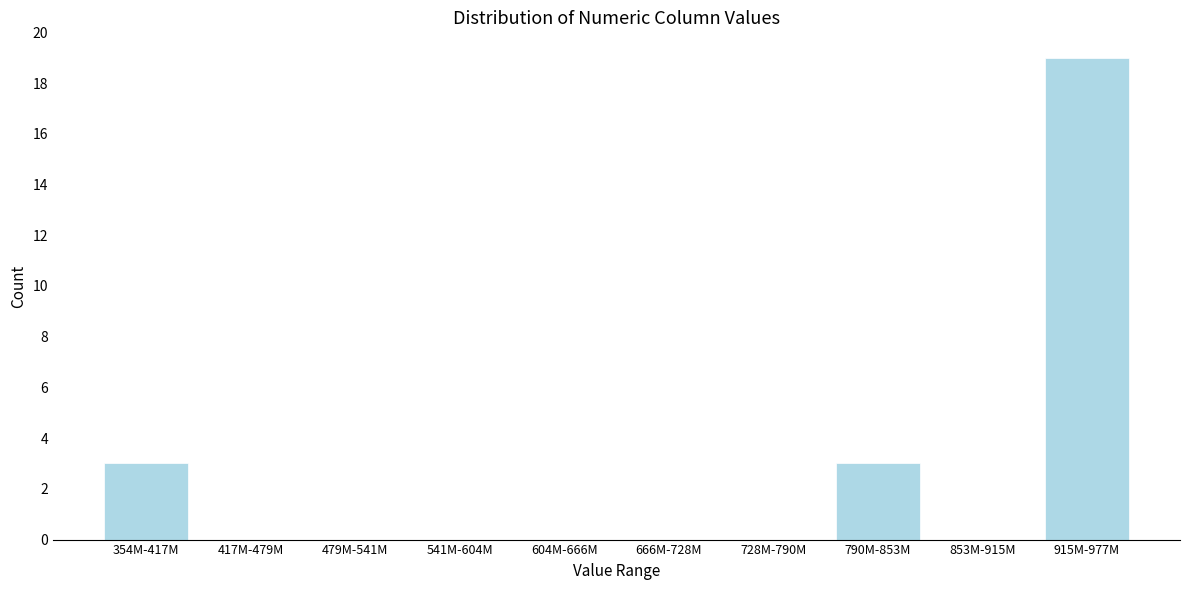

Reading left to right, list all the values displayed in this chart.

354M-417M=3	417M-479M=0	479M-541M=0	541M-604M=0	604M-666M=0	666M-728M=0	728M-790M=0	790M-853M=3	853M-915M=0	915M-977M=19